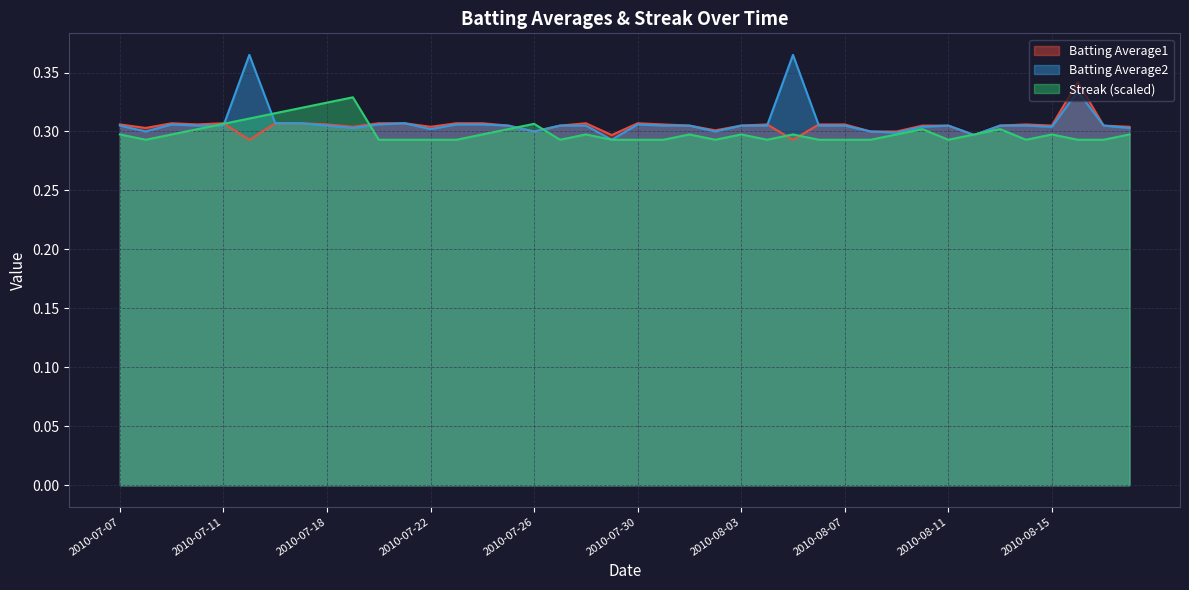

Rank the series by their maximum value, from highest to lowest.

Batting Average2, Batting Average1, Streak (scaled)